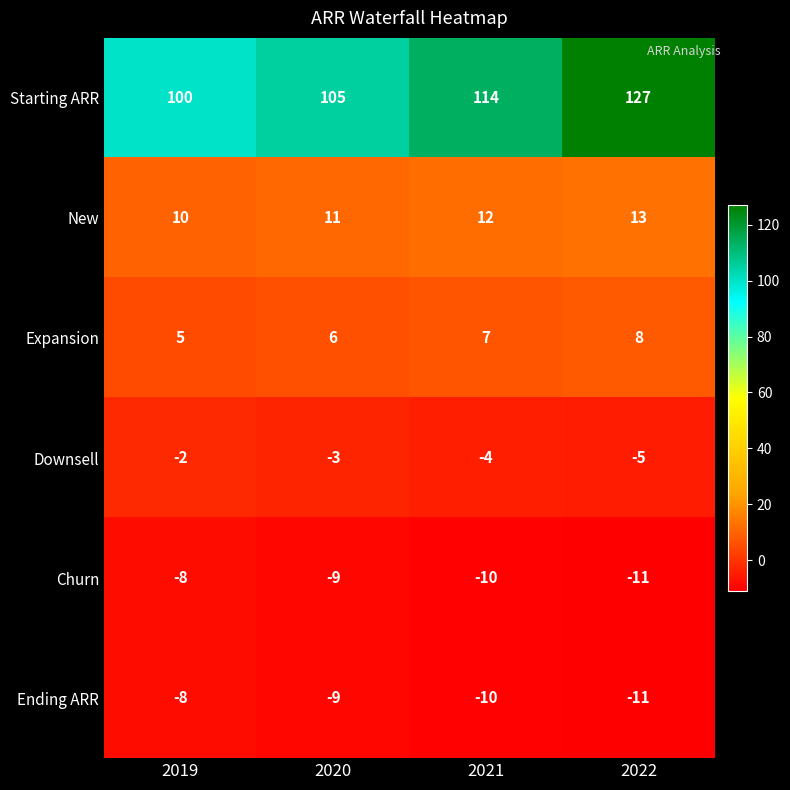

List the labels in order of Starting ARR value, smallest first.

2019, 2020, 2021, 2022